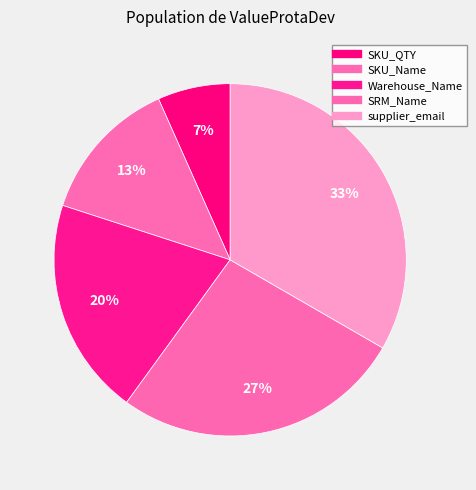

How many segments does this pie chart have?

5